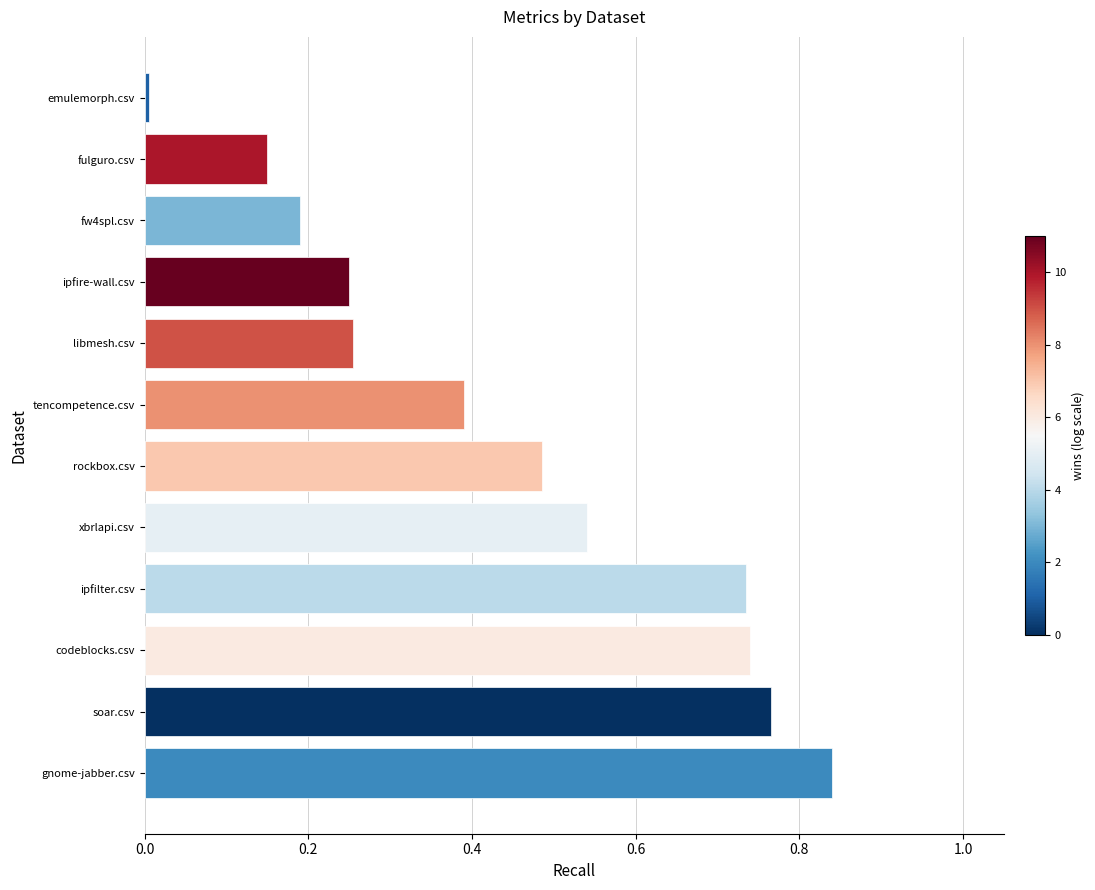

Is it true that the value at fulguro.csv is 0.3?

False